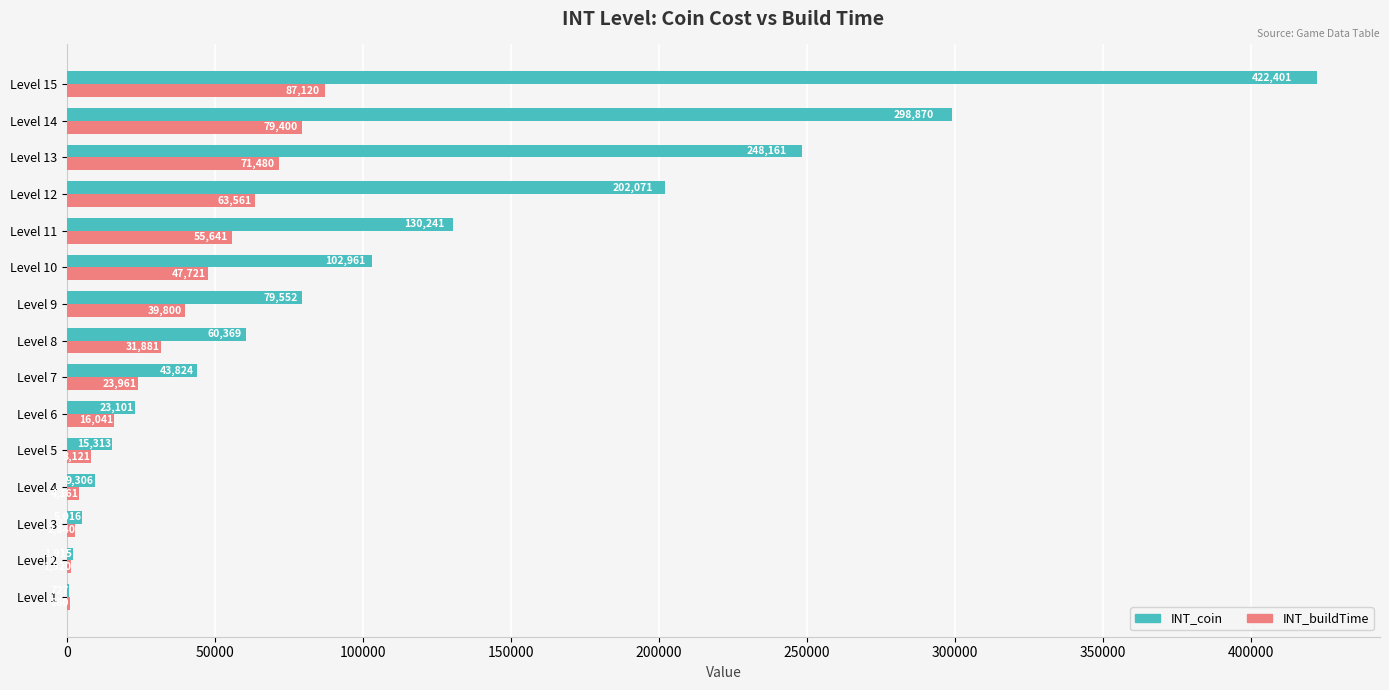

Between Level 5 and Level 8, which series saw the biggest shift?

INT_coin